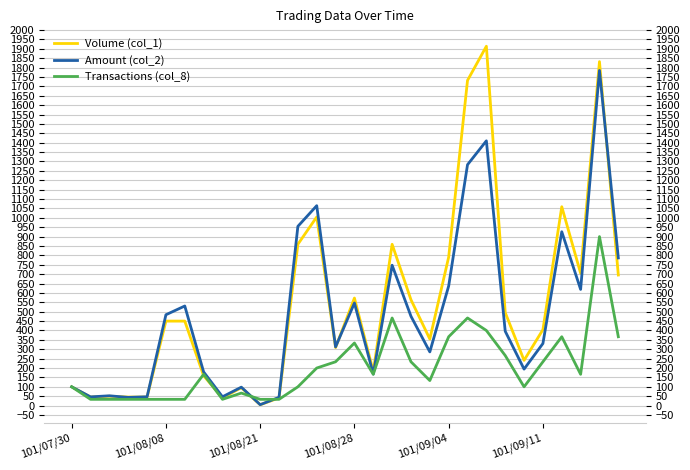

Which series has the widest spread of values?

Volume (col_1)